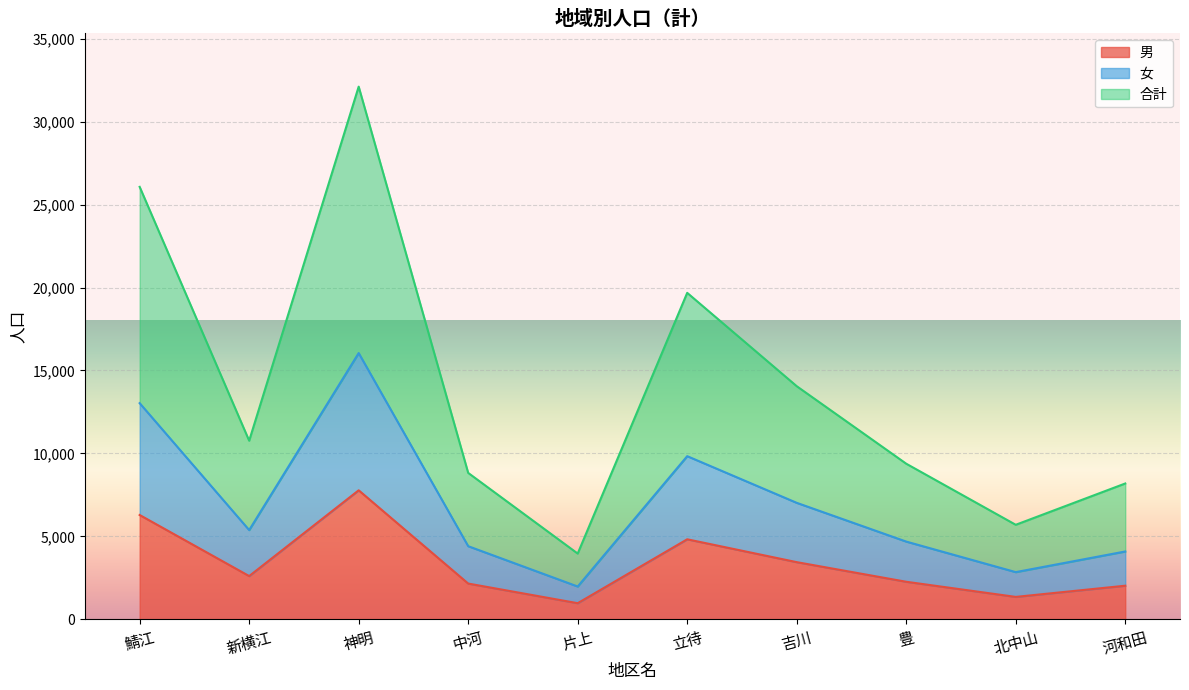

At which category does 男 reach its first local valley?

新横江